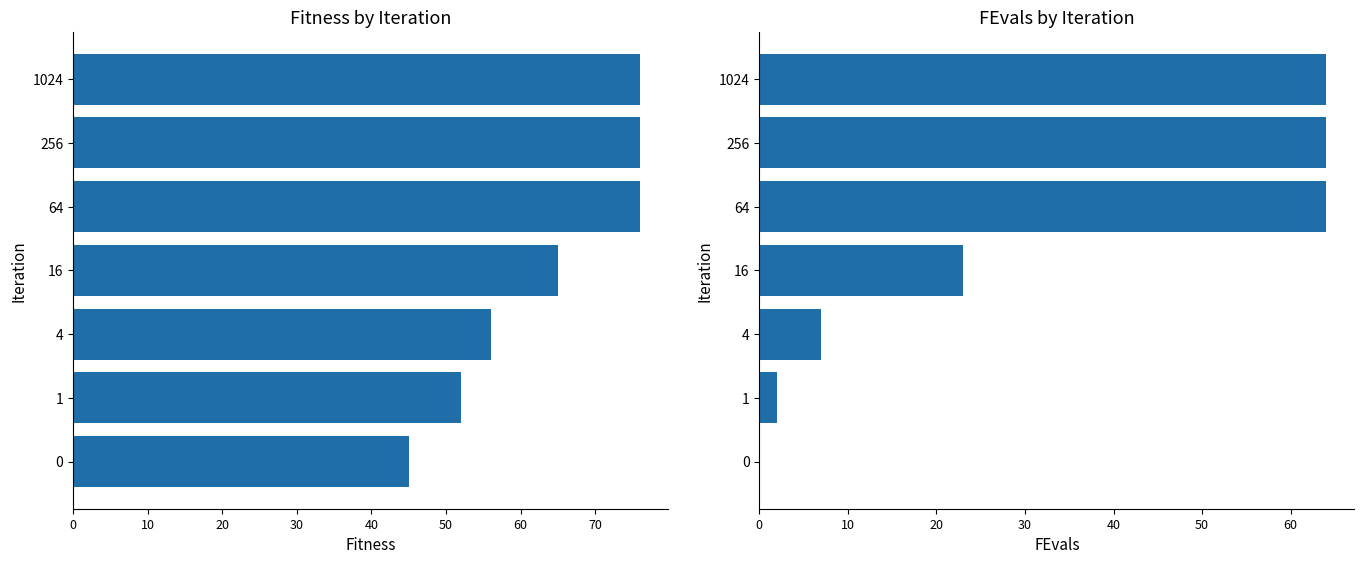

Rank the series by their maximum value, from highest to lowest.

Fitness, FEvals